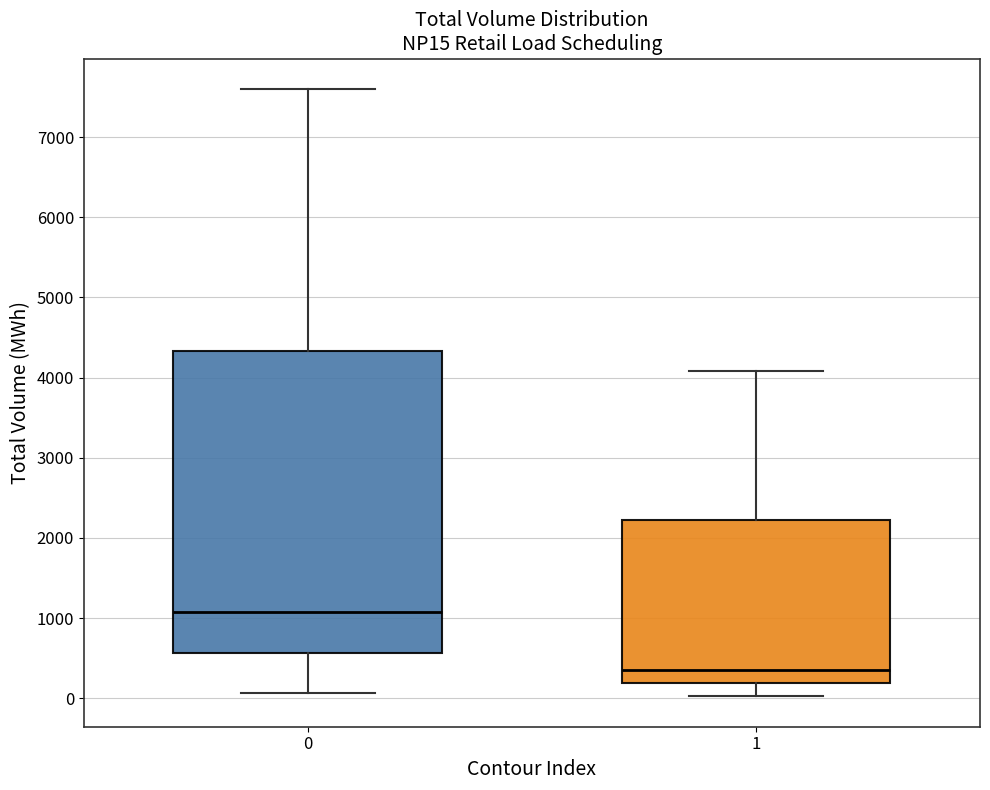

Where is the lower edge of the box at x = 0 on the y-axis? The values are not printed on the chart, so give them approximately, as read against the axis.

600